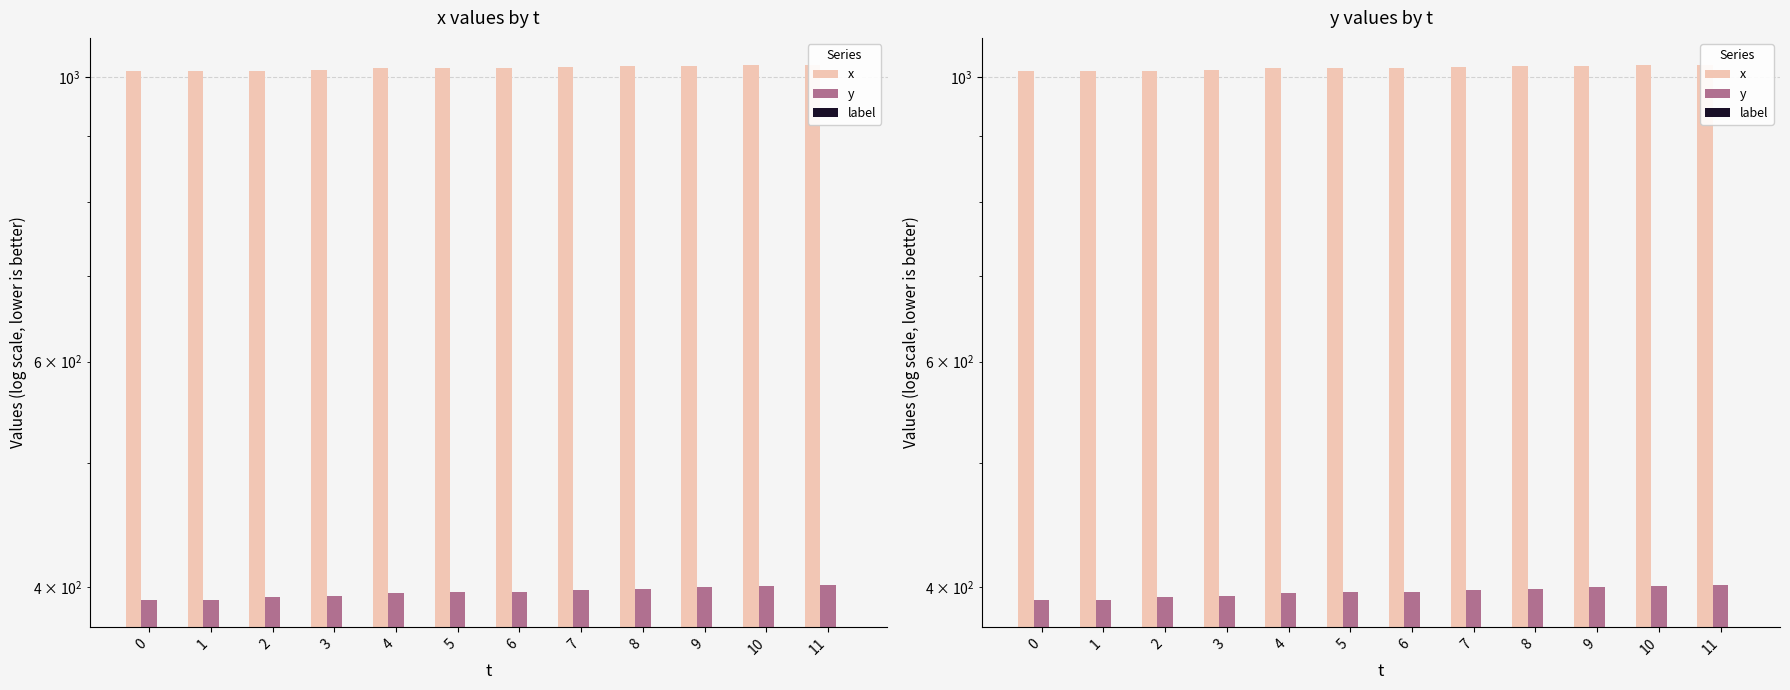

The value of y at 11 is 402. True or false?

True